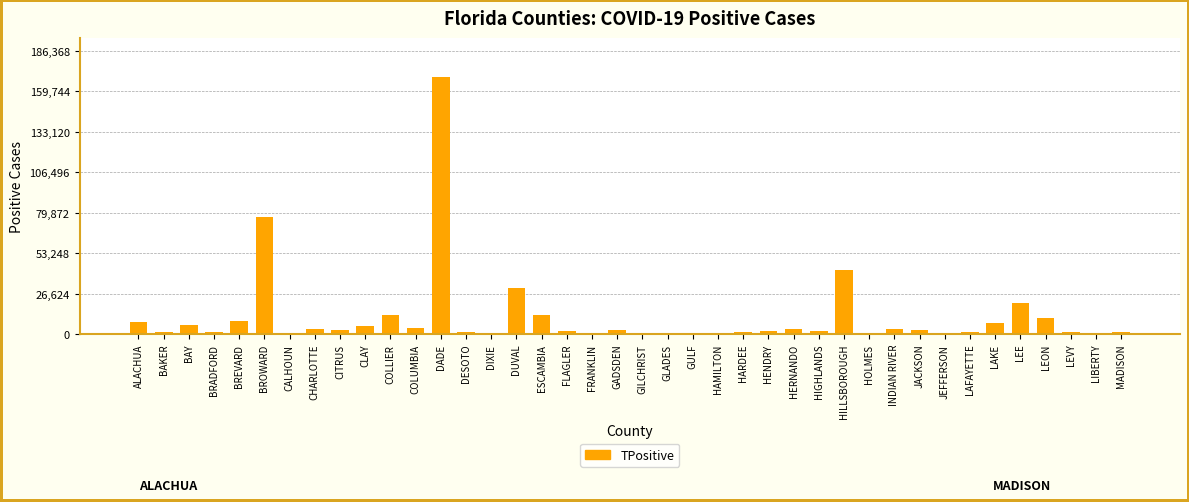

Between COLLIER and DESOTO, which is larger?

COLLIER